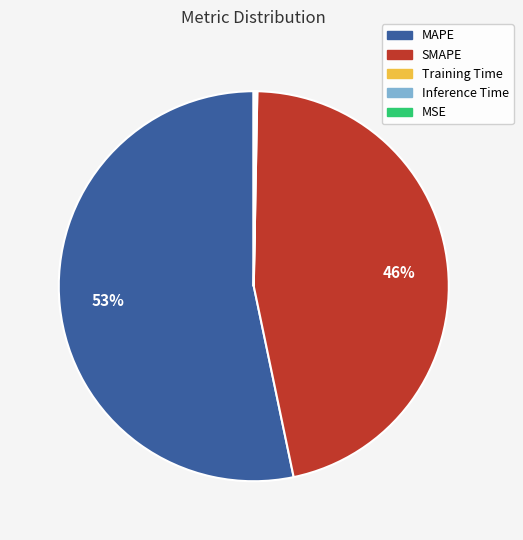

To the nearest percent, what percentage of the pie is SMAPE?

46%